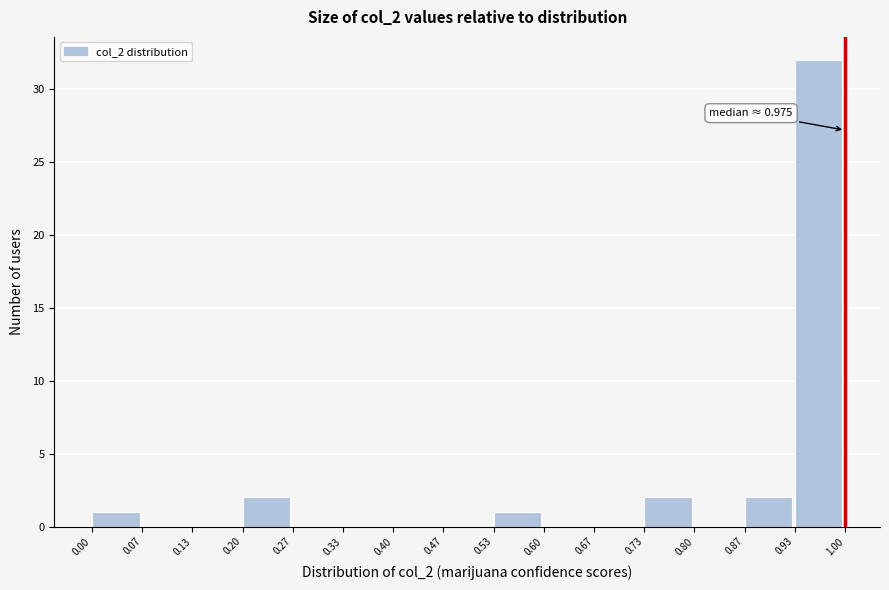

Which range on the x-axis has the tallest bar?

0.93 to 1.00